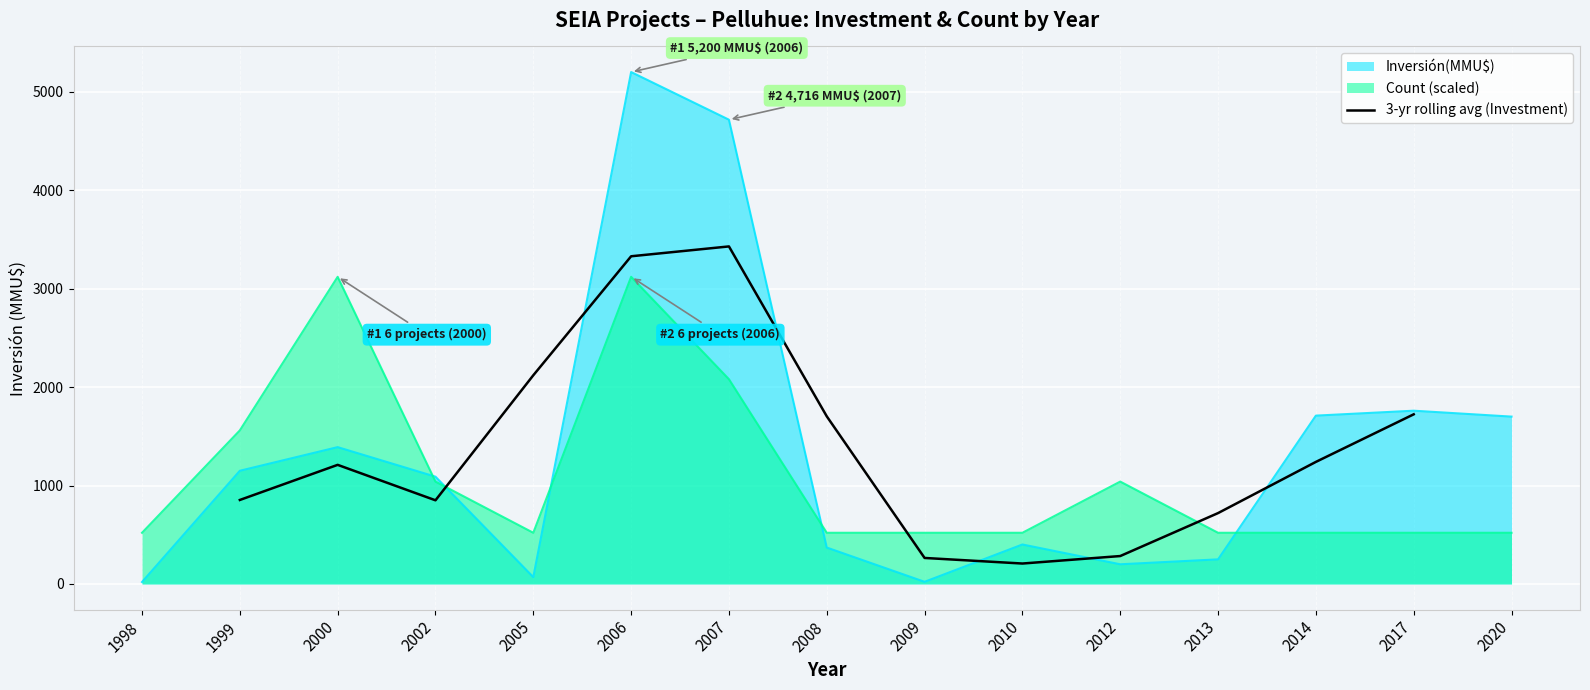

Is it true that 3-yr rolling avg (Investment) equals 3428.7 at 2007?

True